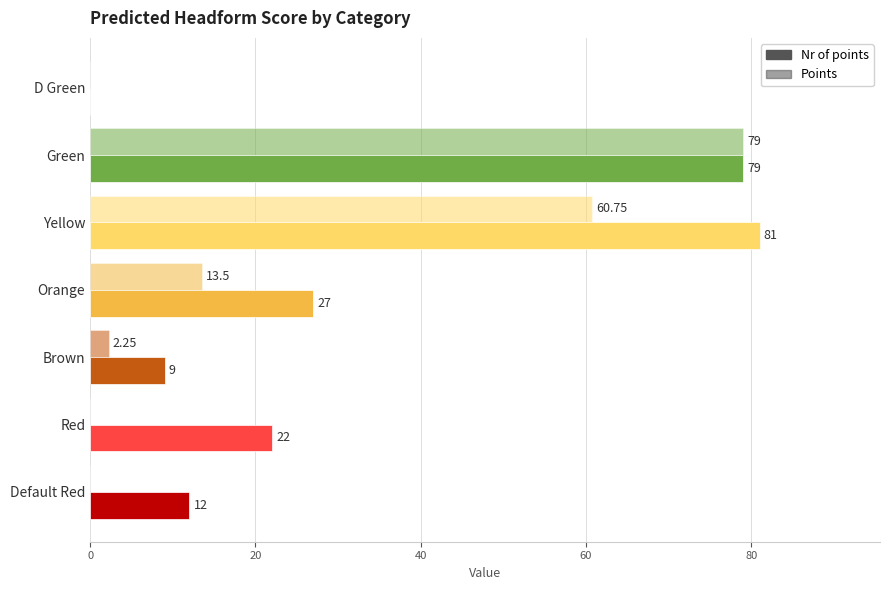

Count the number of categories in the chart.

7